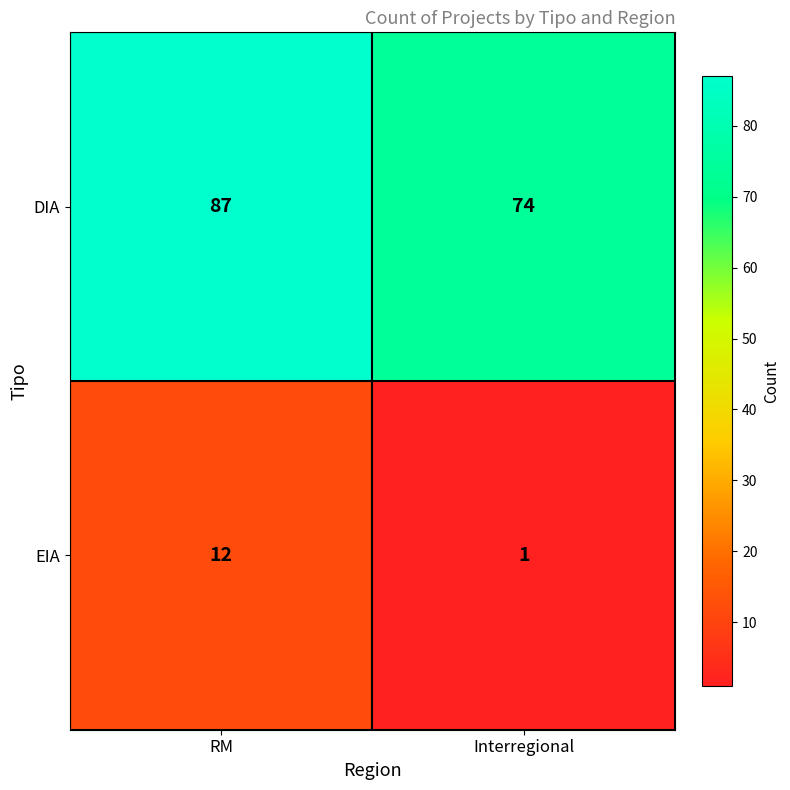

At which category is the sum across all series the highest?

RM